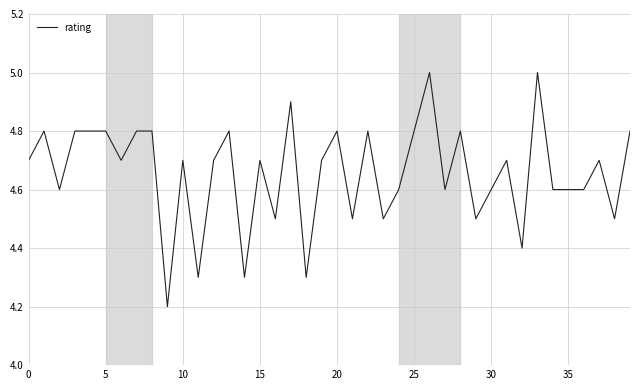

What is the greatest value displayed?

5.0